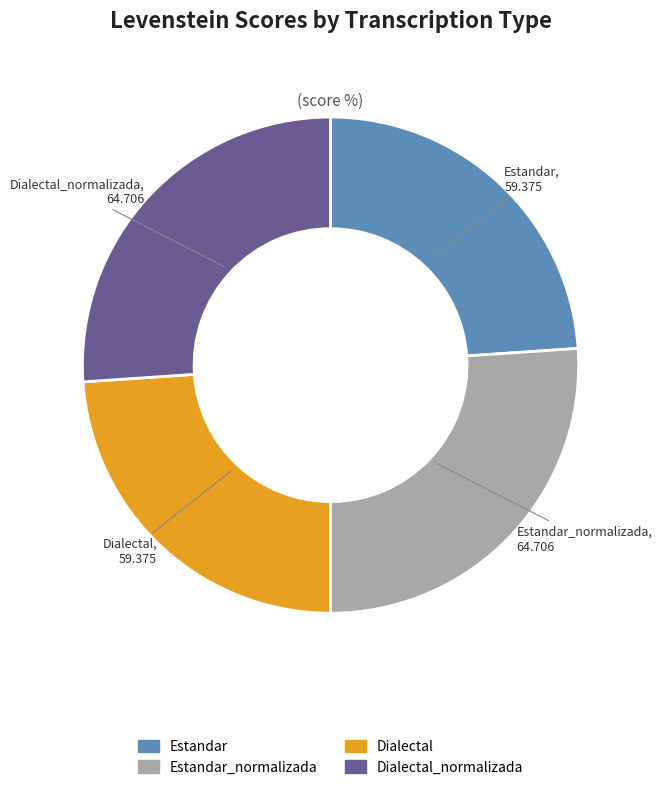

Does any single category account for the majority?

No